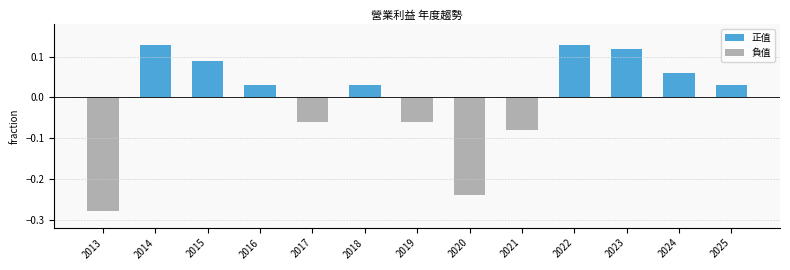

Is the value of 正值 at 2021 greater than the value of 負值 at 2013?

Yes